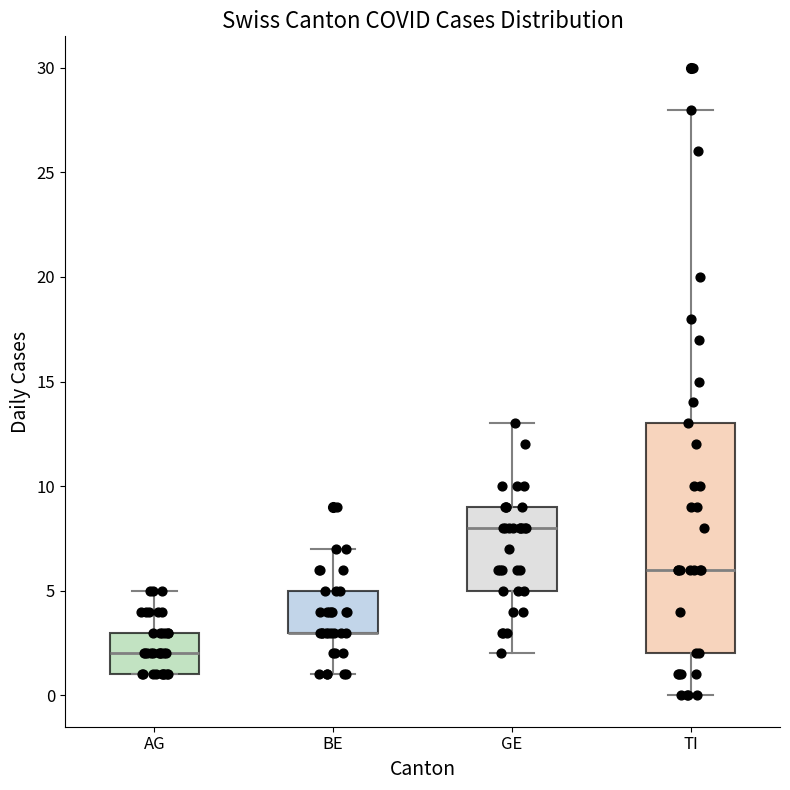

Reading left to right, read every box against the y-axis: the position of its median line, the range the box covers, and the ends of its whiskers. The values are not printed on the chart, so give them approximately, as read against the axis.

AG: median 2, box 1 to 3, whiskers 1 to 5
BE: median 3 (drawn on the box's lower edge), box 3 to 5, whiskers 1 to 7
GE: median 8, box 5 to 9, whiskers 2 to 13
TI: median 6, box 2 to 13, whiskers 0 to 28